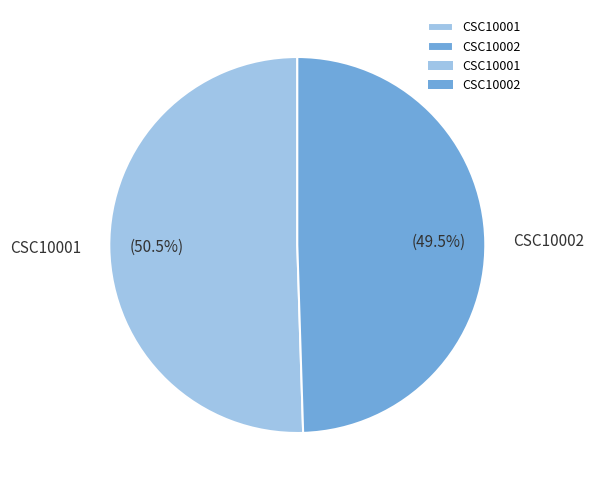

Which category has the biggest portion of the pie?

CSC10001